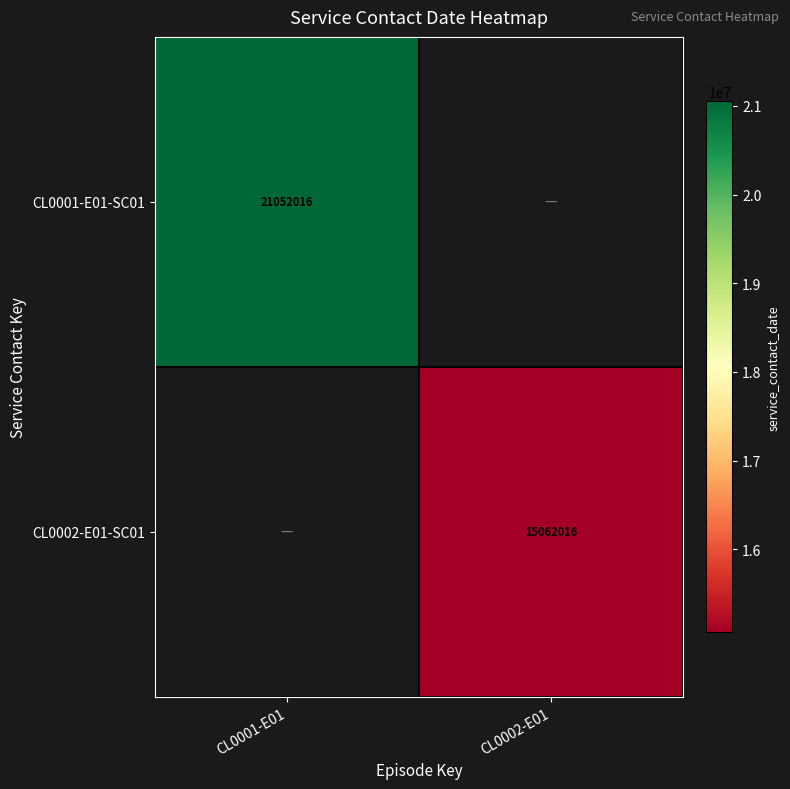

Is the value of CL0002-E01-SC01 at CL0002-E01 greater than the value of CL0001-E01-SC01 at CL0001-E01?

No